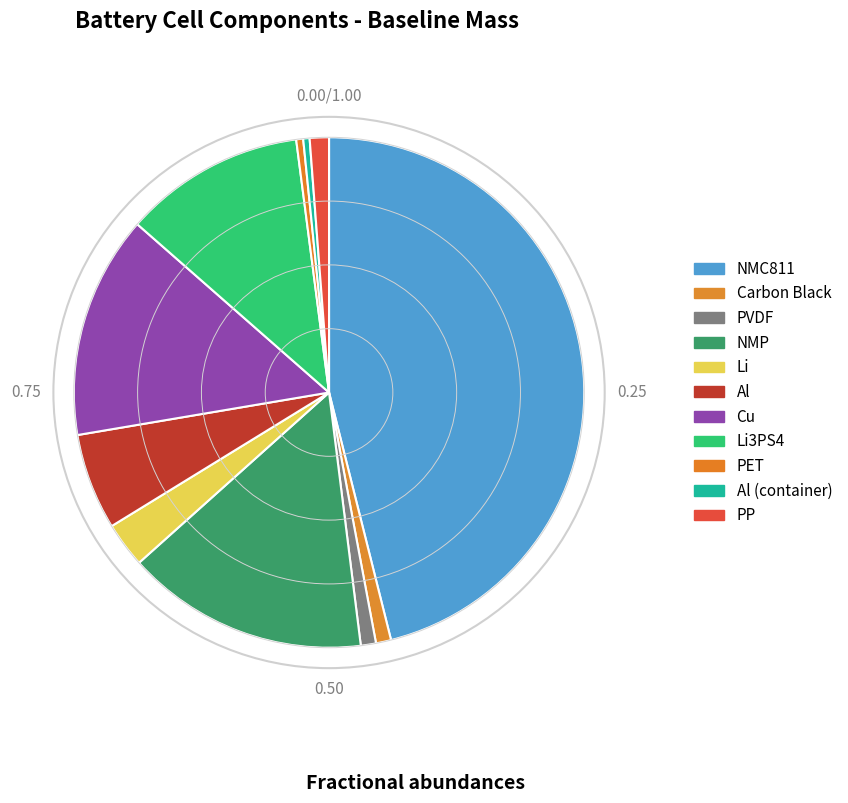

Which category has the smallest portion of the pie?

Al (container)